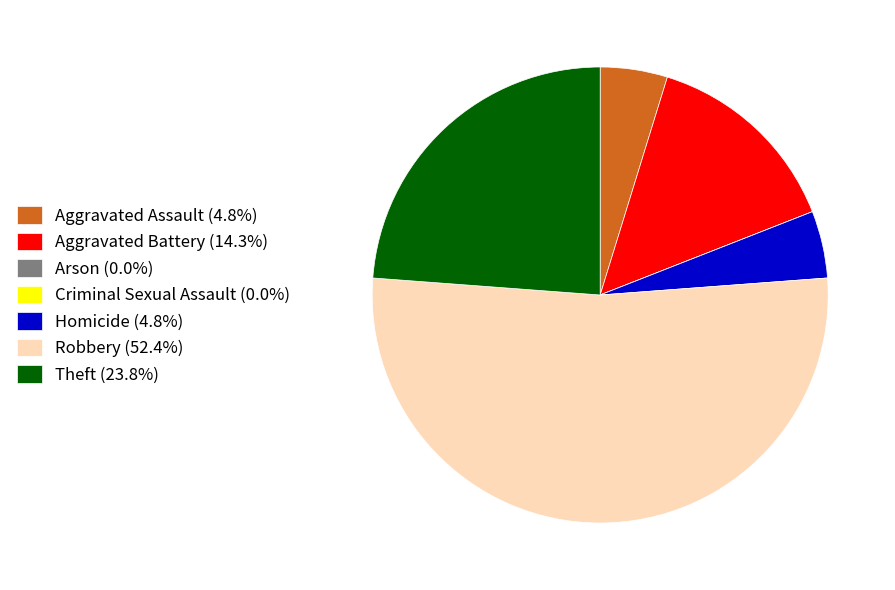

Which category has the biggest portion of the pie?

Robbery